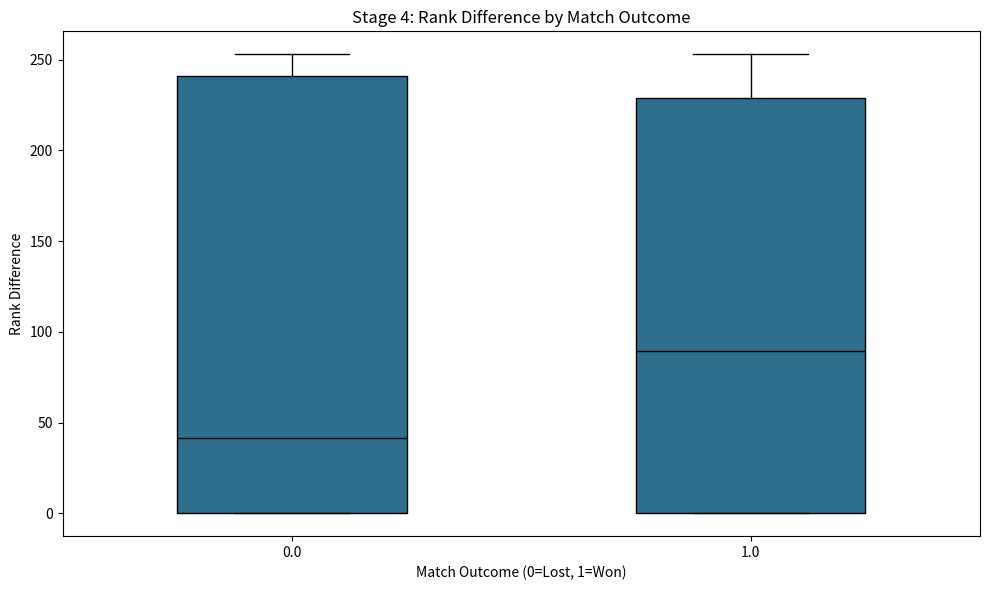

Which box has the lowest median line?

0.0